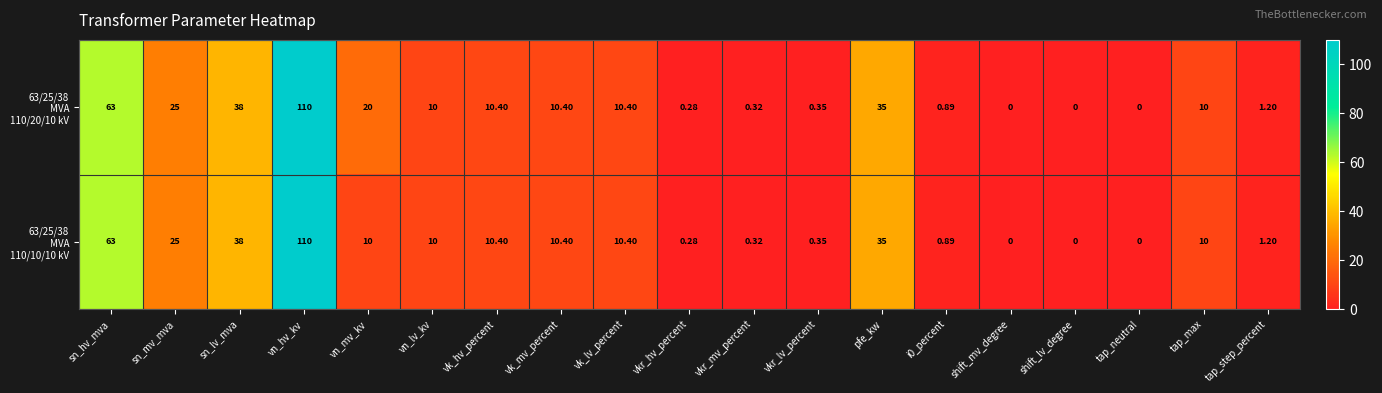

At which category is the sum across all series the highest?

vn_hv_kv